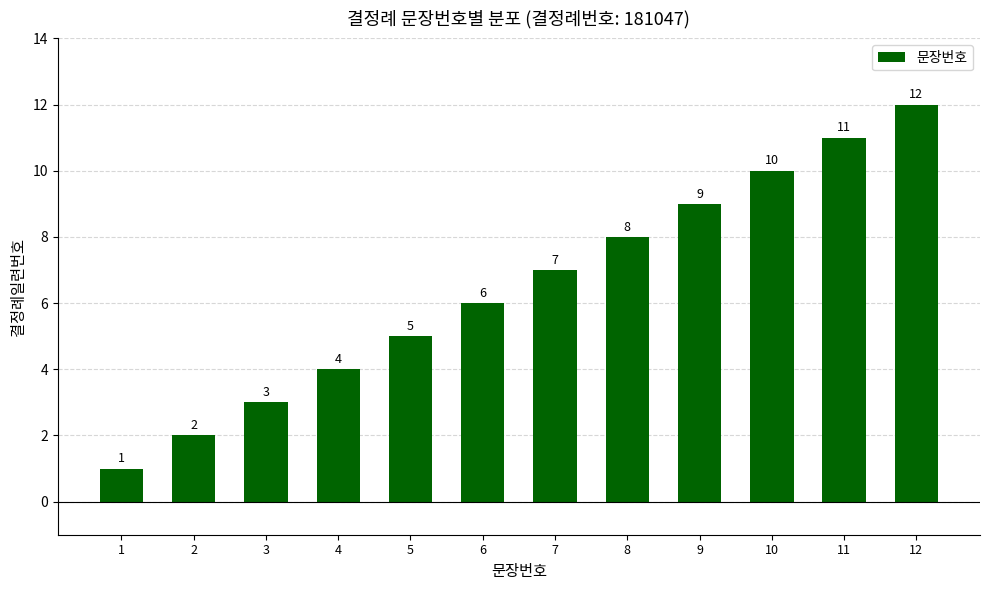

What is the difference between the values at 4 and 7?

3